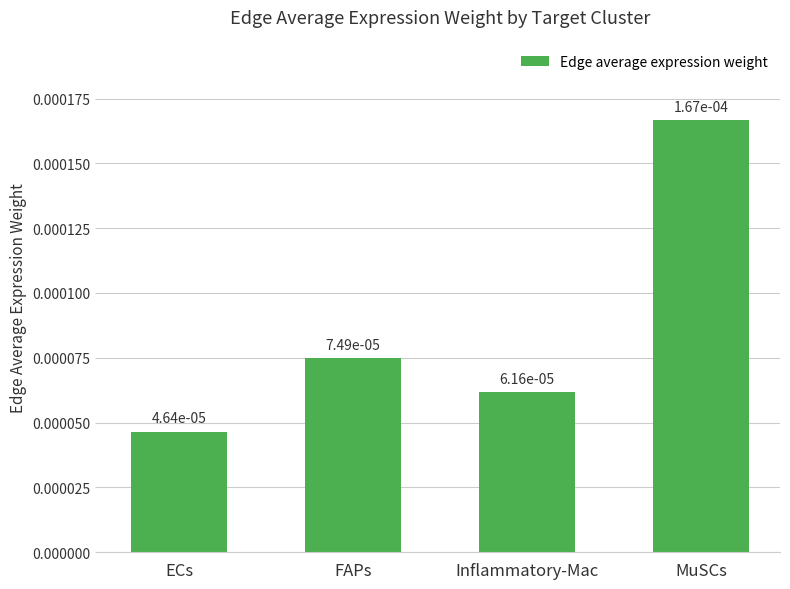

What is the label of the 3rd bar from the right?

FAPs